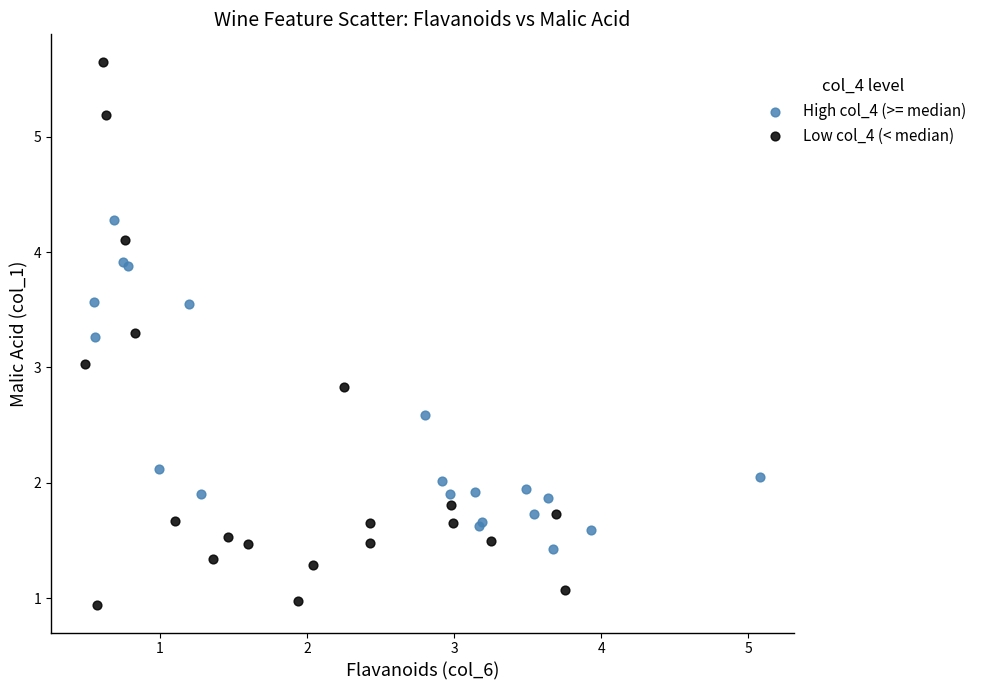

Which series has the widest spread of Y values?

Low col_4 (< median)